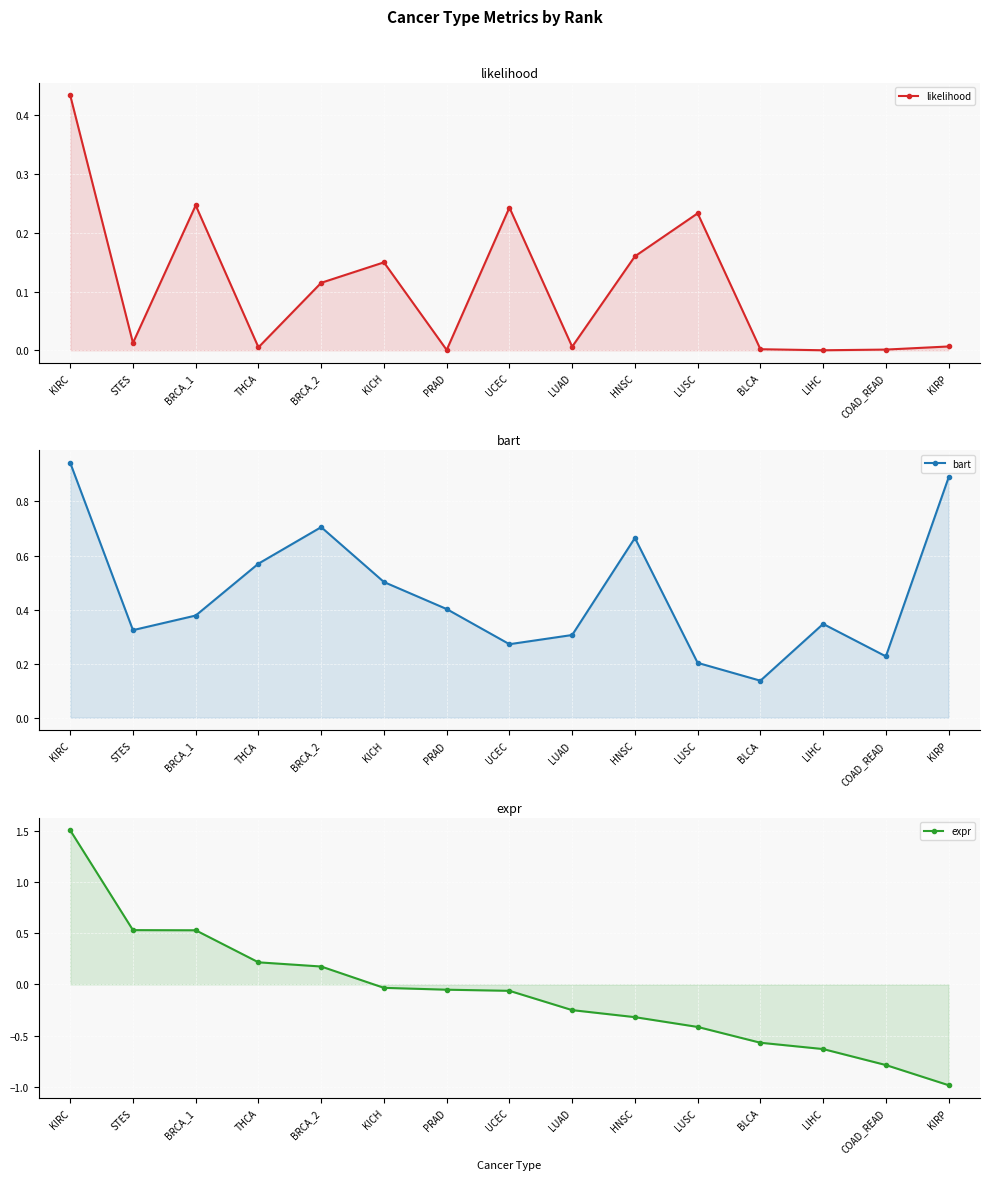

Which series has the largest range (max minus min)?

expr